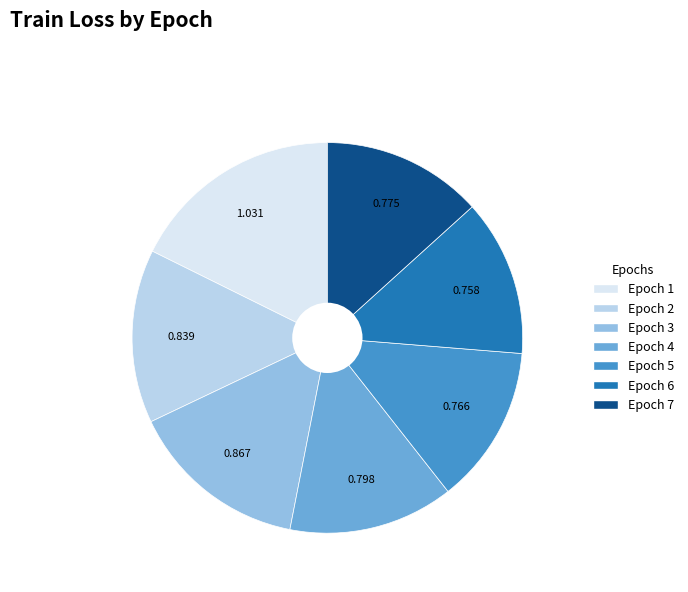

Is the sum of Epoch 1 and Epoch 6 greater than half?

No